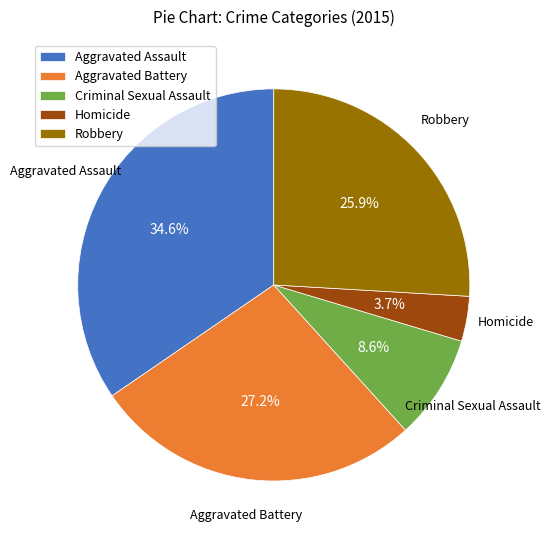

Which has a higher value, Aggravated Assault or Robbery?

Aggravated Assault